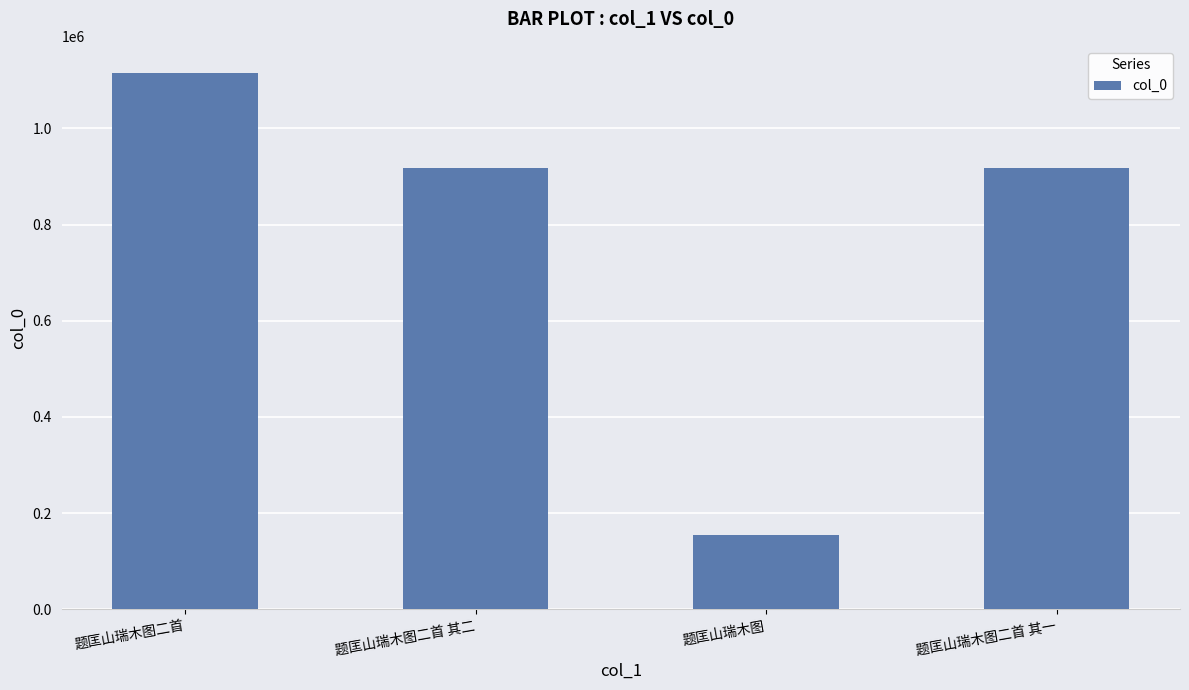

The value at 题匡山瑞木图二首 is 780476. True or false?

False